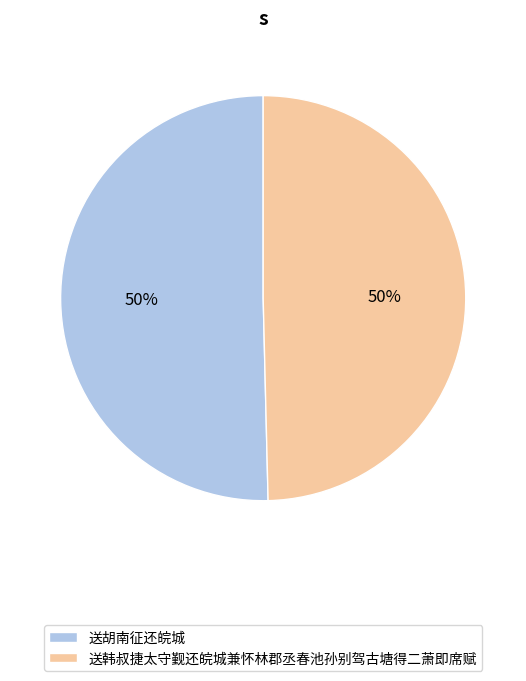

Is it true that 送胡南征还皖城 is 56% of the pie?

False